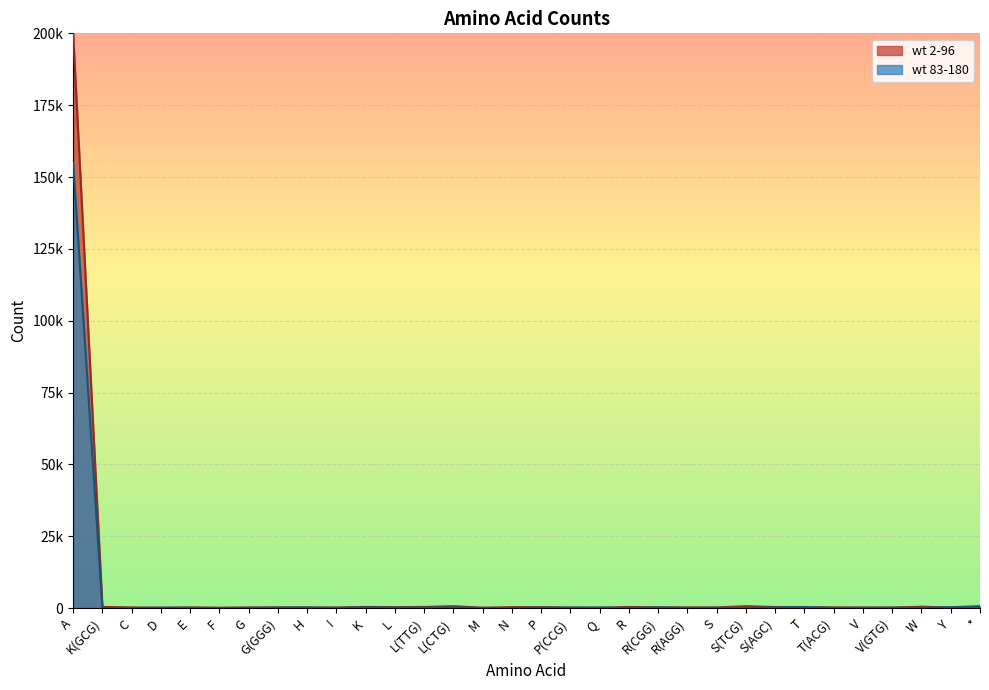

True or false: wt 2-96 has more than 0 interior local peaks.

True